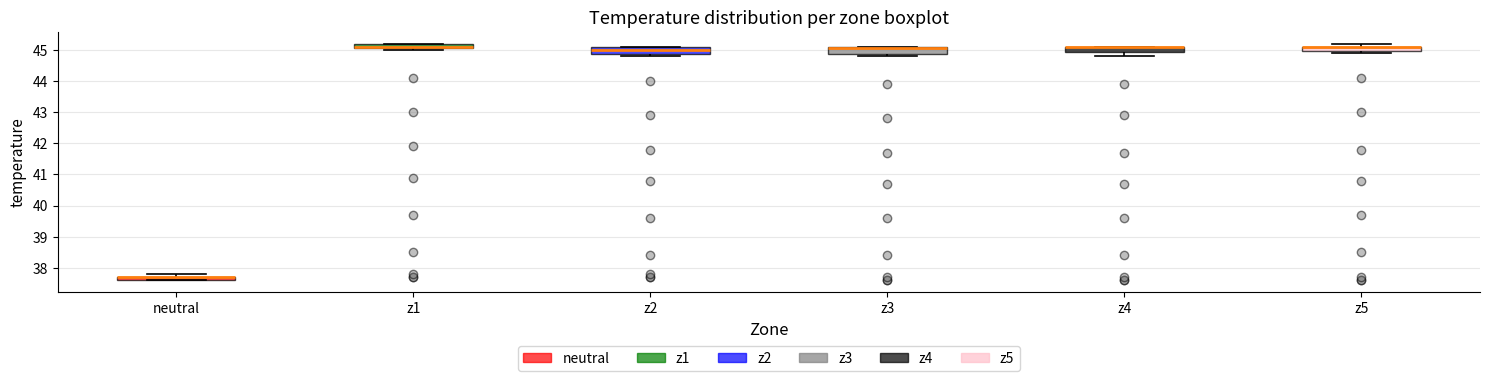

Where is the lower edge of the box for z2 on the y-axis? The values are not printed on the chart, so give them approximately, as read against the axis.

44.9